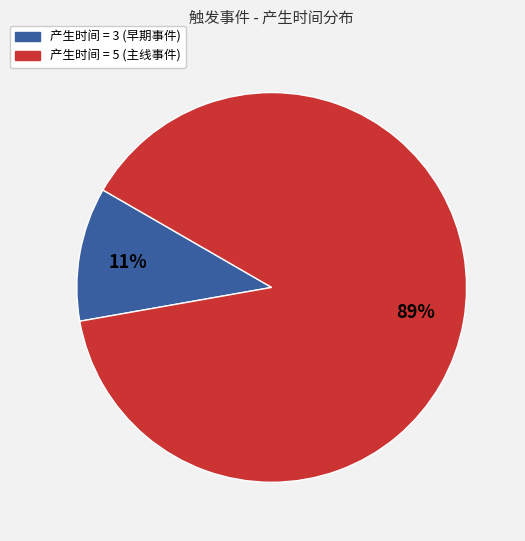

To the nearest percent, what is the difference between the largest and smallest slice percentages?

78%